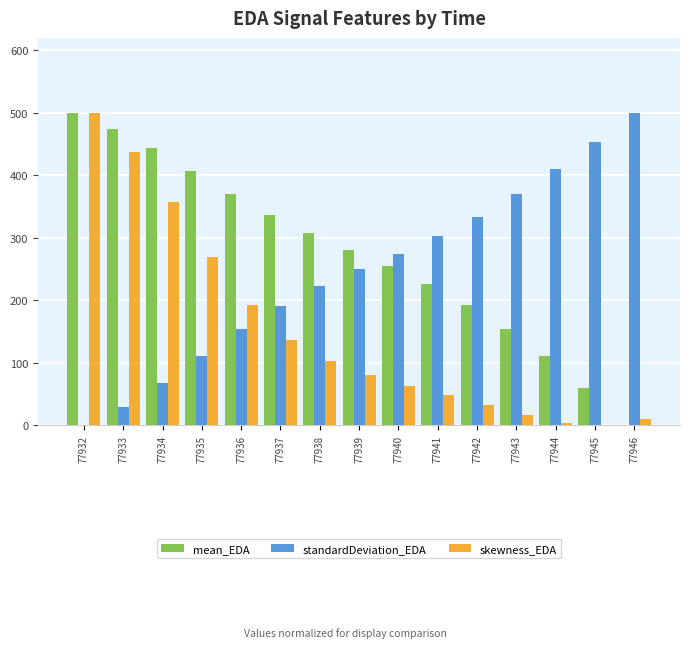

How many data points does each series have?

15